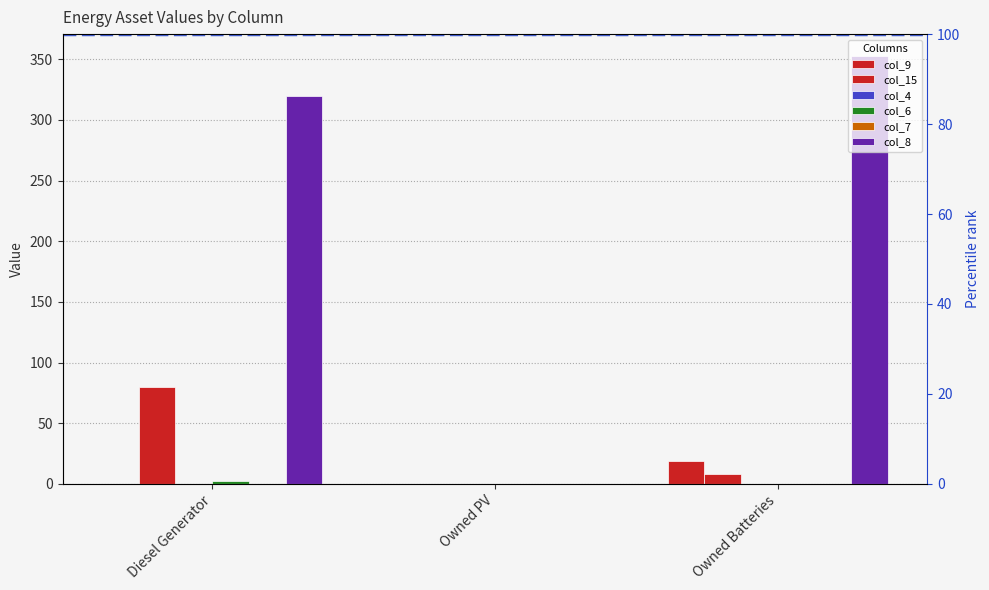

Reading right to left, what are all the values shown in this chart?

col_9: Owned Batteries=19	Owned PV=0	Diesel Generator=0
col_15: Owned Batteries=8	Owned PV=0	Diesel Generator=80
col_6: Owned Batteries=0	Owned PV=0	Diesel Generator=2
col_8: Owned Batteries=353	Owned PV=0	Diesel Generator=320